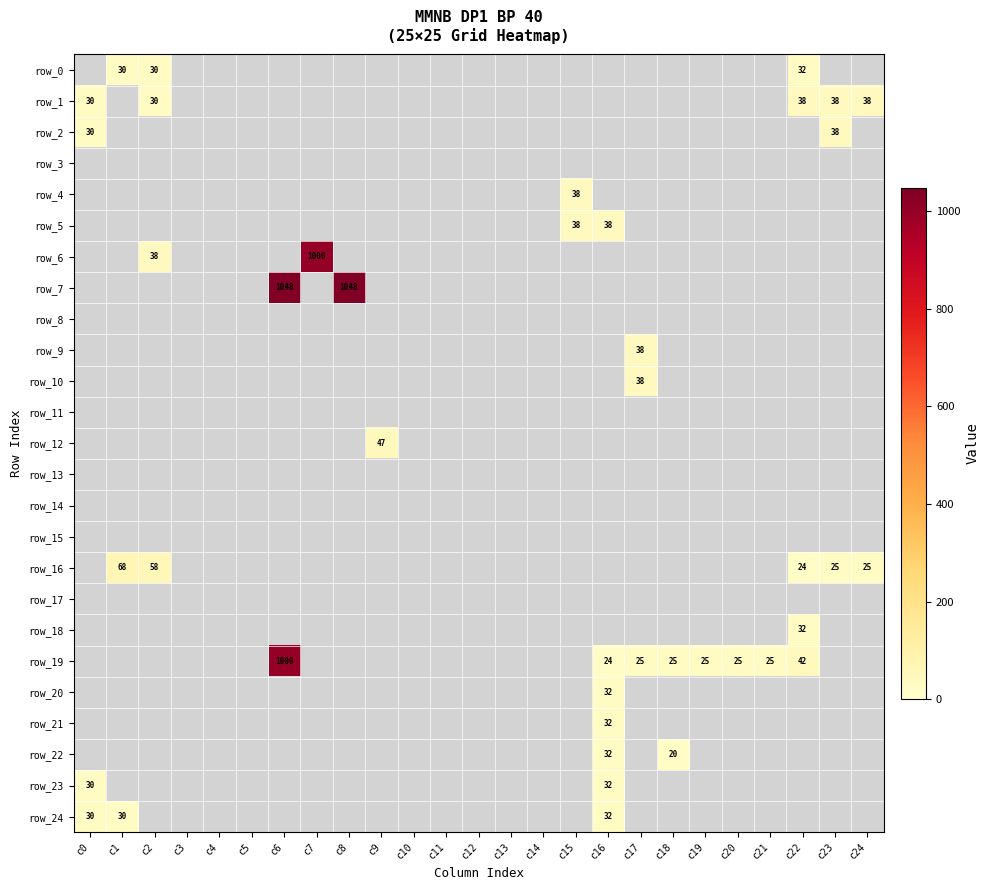

What is the smallest value displayed?

20.0